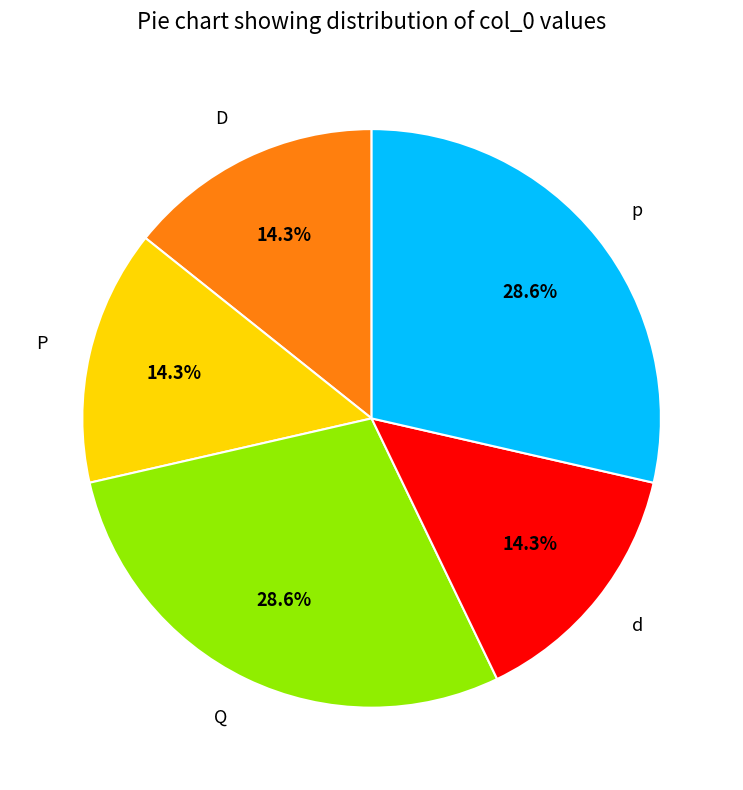

To the nearest percent, what is the difference between the largest and smallest slice percentages?

14%